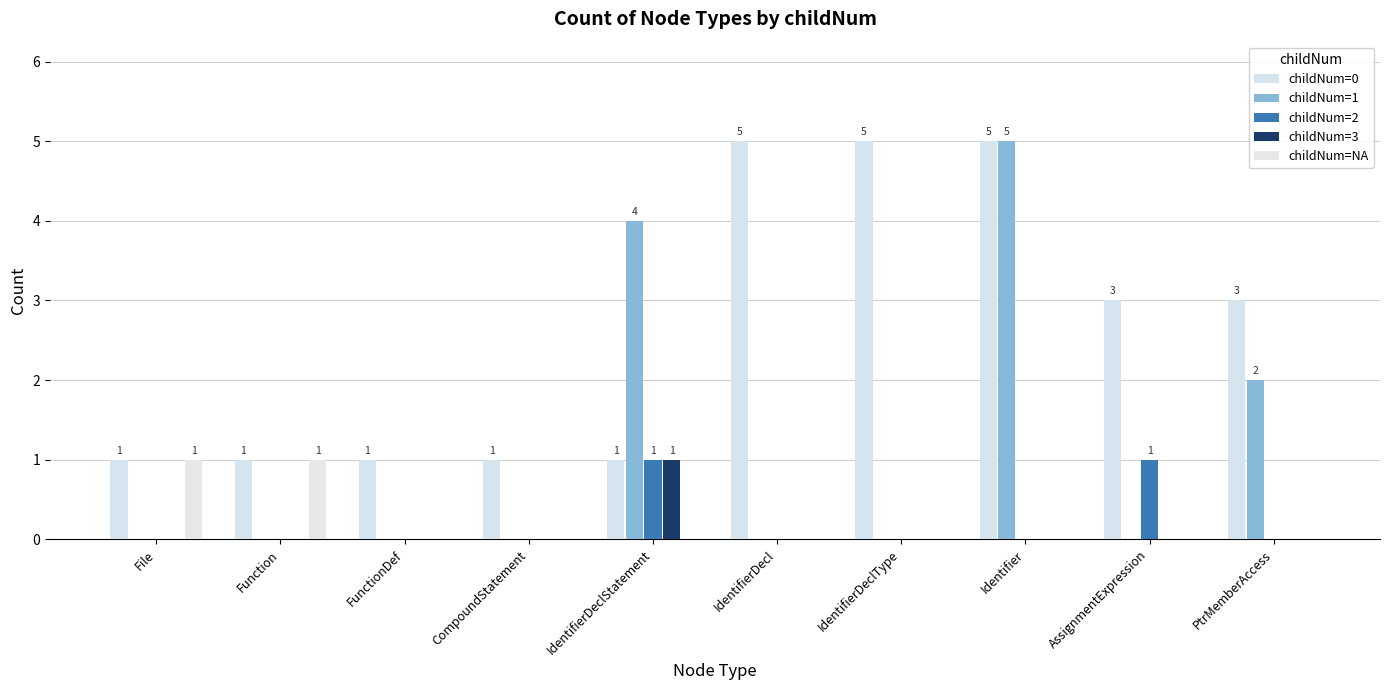

What are all the series names shown in the legend?

childNum=0, childNum=1, childNum=2, childNum=3, childNum=NA